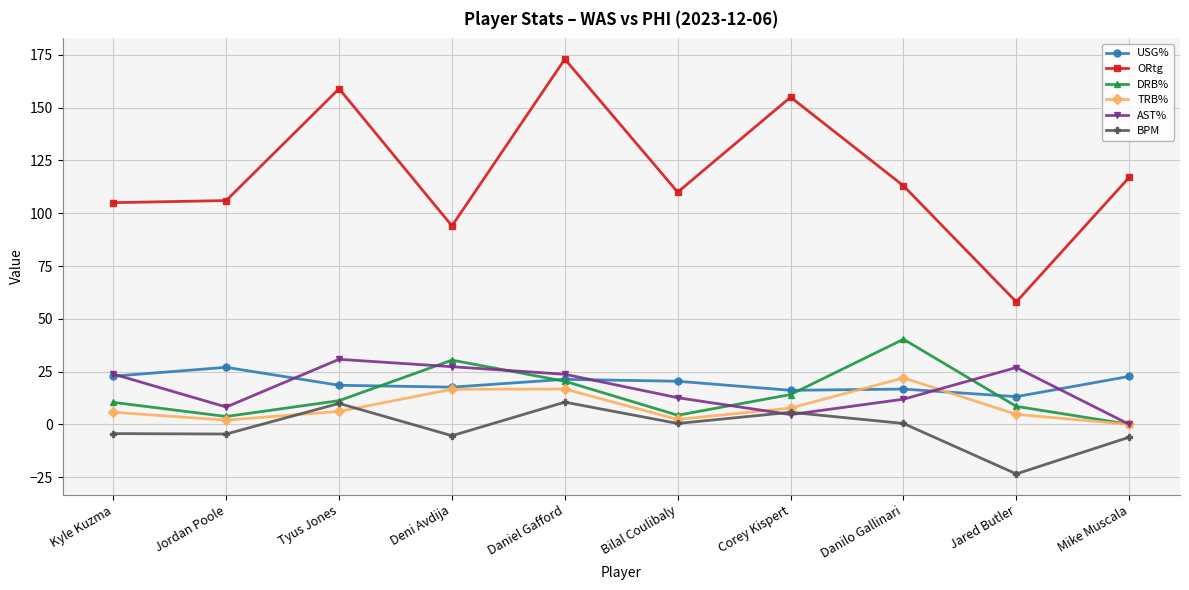

What is the difference between the highest and lowest values at Mike Muscala?

123.1